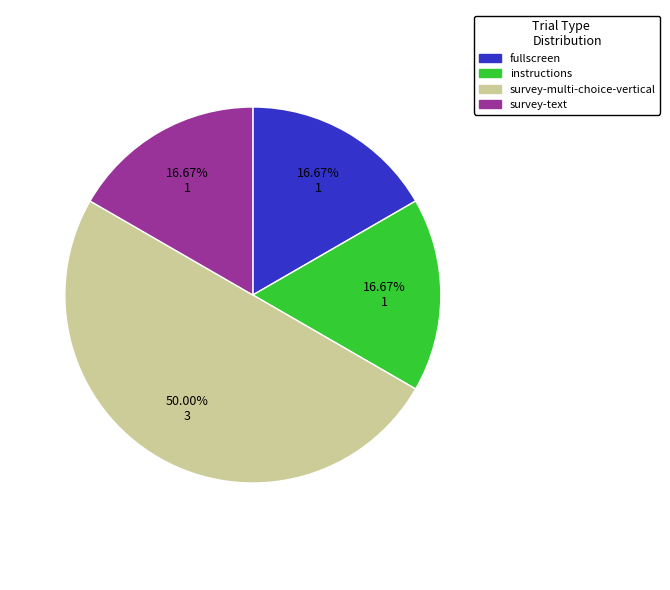

Is instructions the majority of the pie?

No